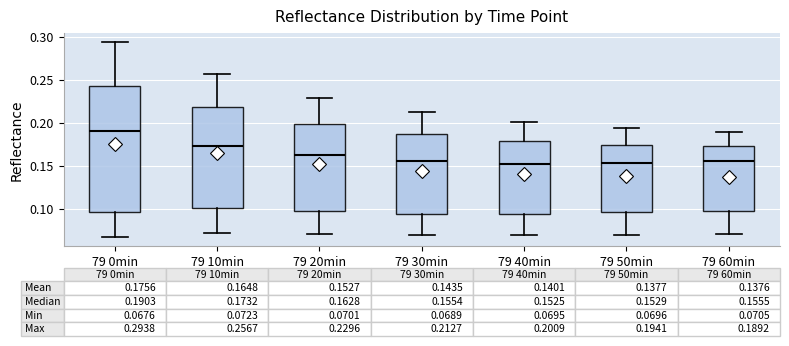

Which box is the tallest, from its lower edge to its upper edge?

79 0min